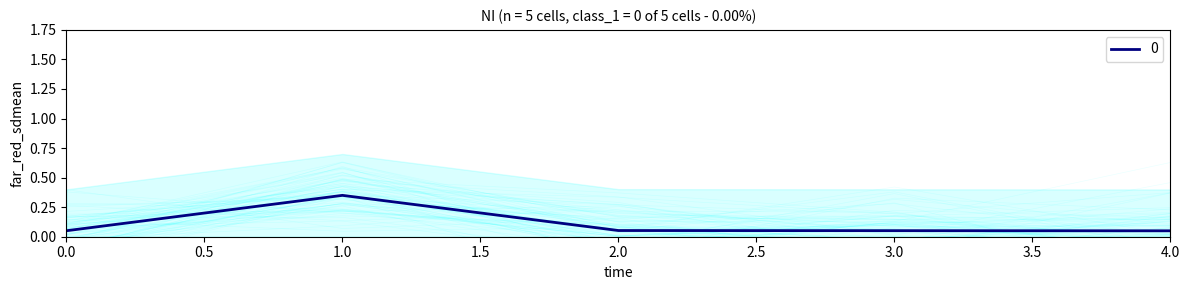

How many lines are shown in the chart?

1